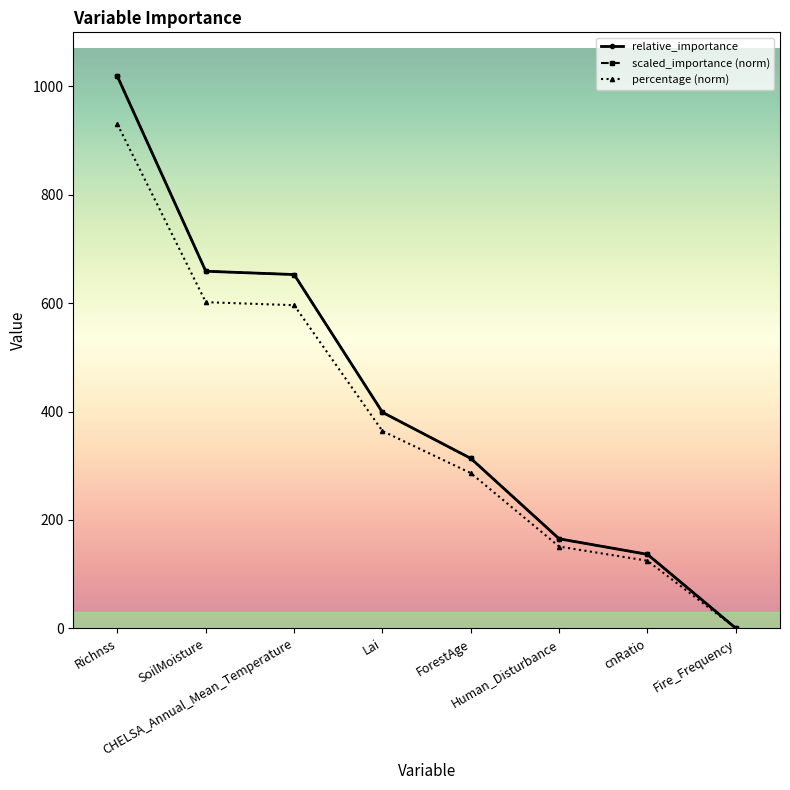

At which label is scaled_importance (norm) closest to 509?

Lai